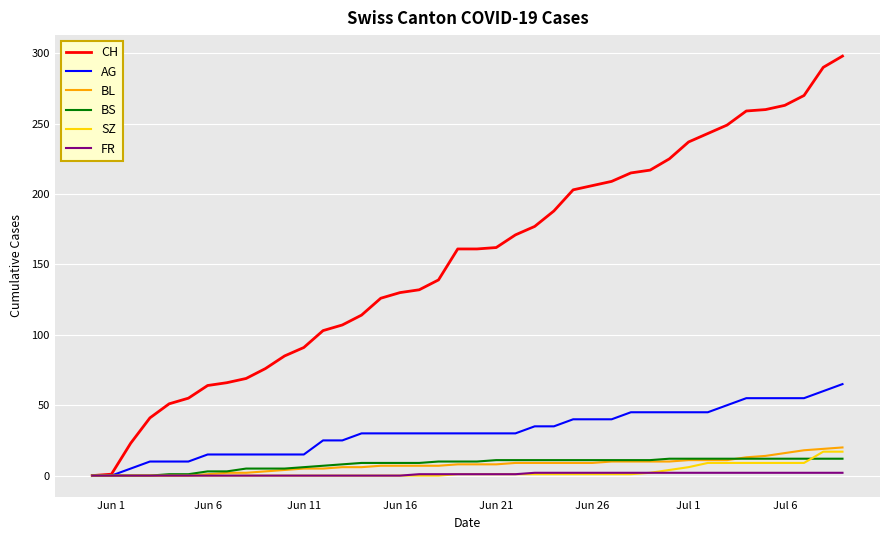

Which series has the largest range (max minus min)?

CH